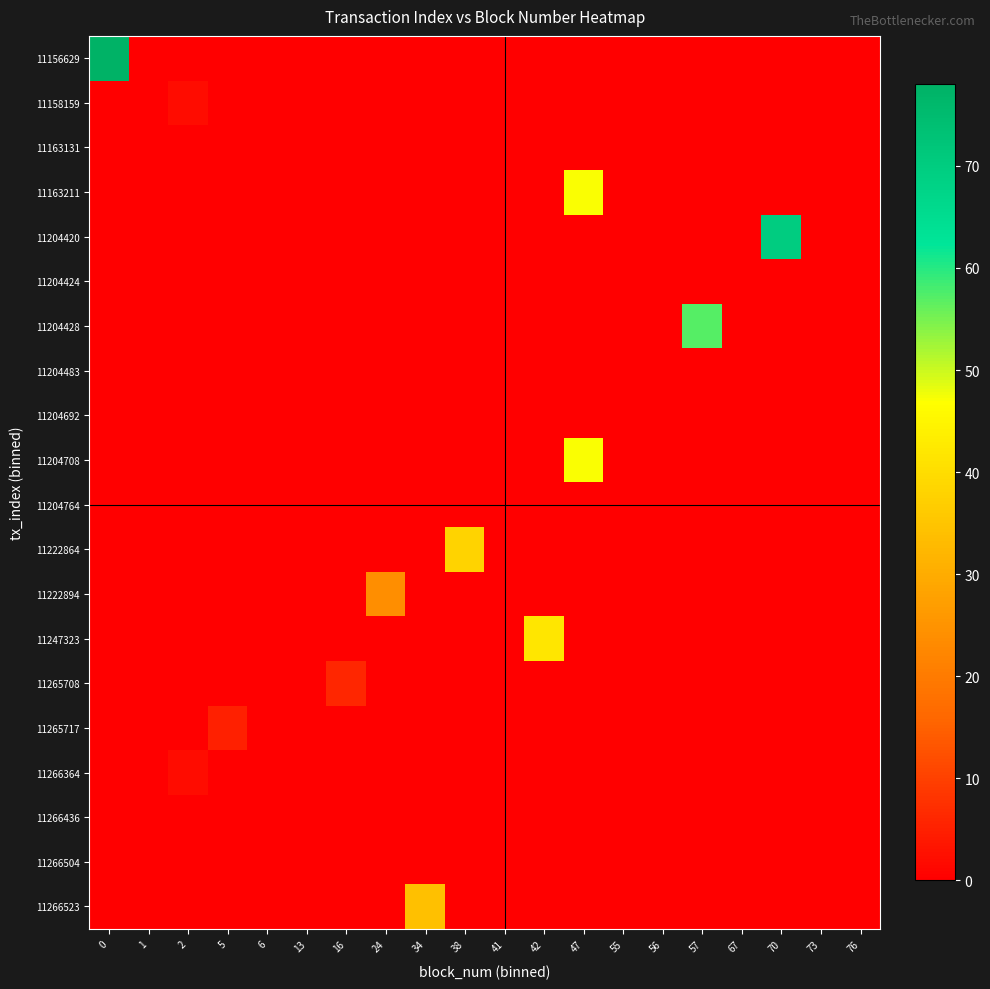

At which category is the sum across all series the highest?

47